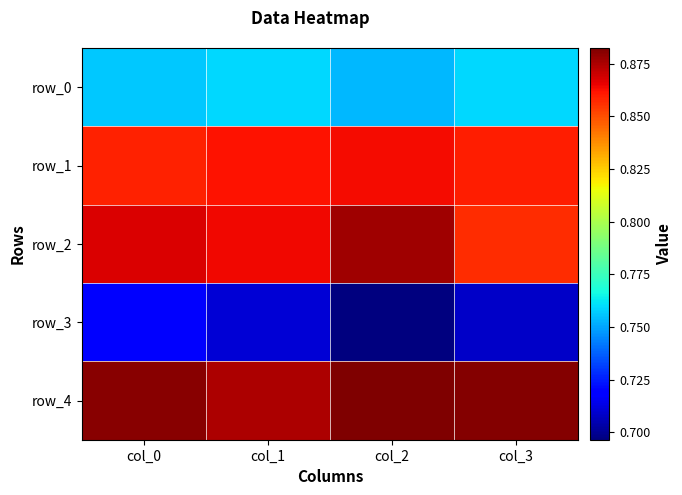

How many distinct data groups are displayed?

5